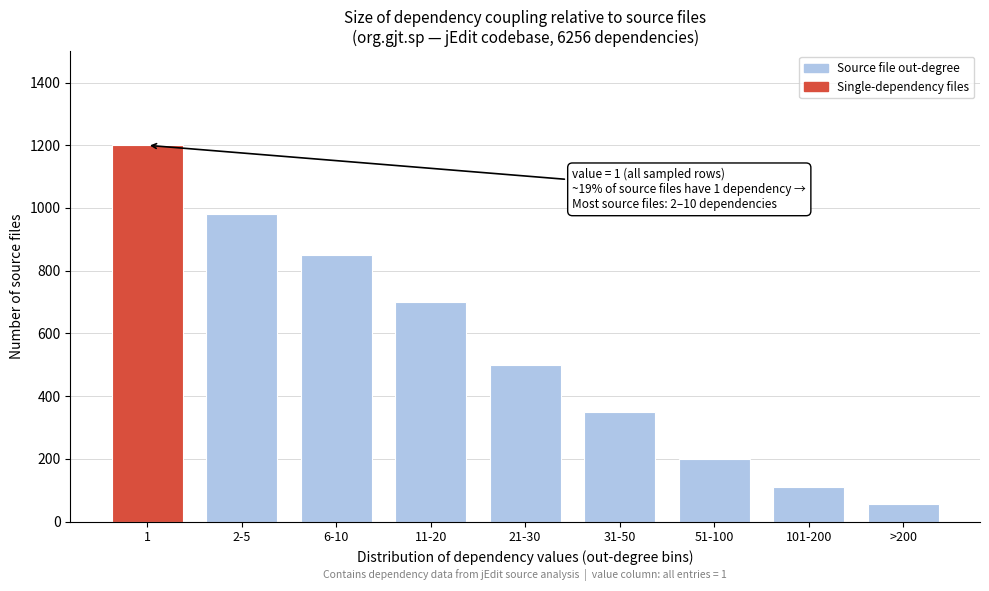

Reading left to right, what are all the values shown in this chart?

1200	980	850	700	500	350	200	110	56